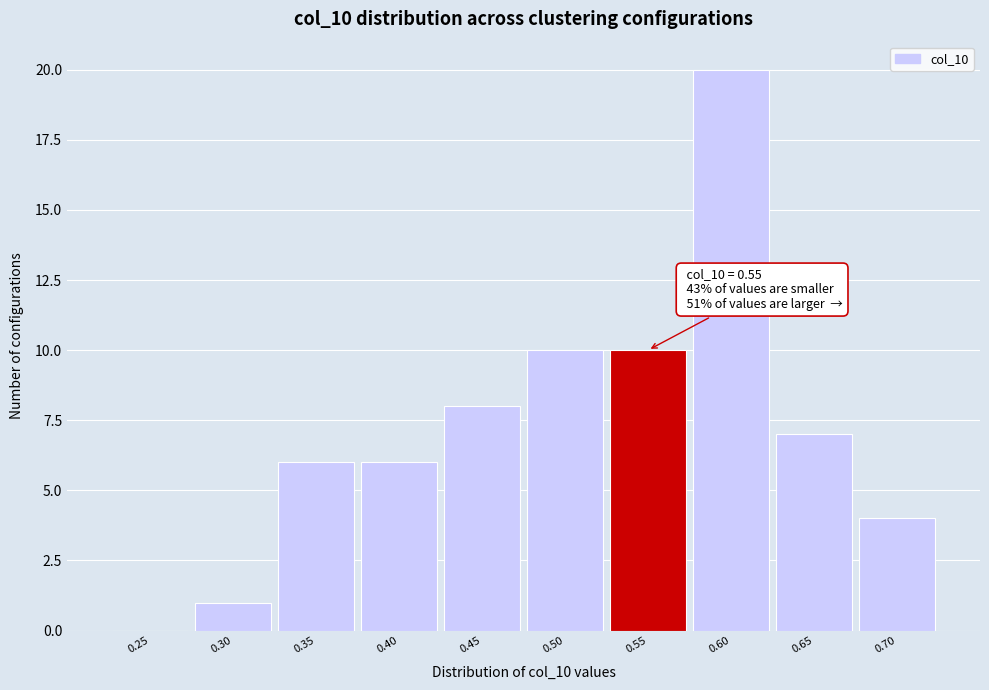

Reading left to right, what are all the values shown in this chart?

0.25=0	0.30=1	0.35=6	0.40=6	0.45=8	0.50=10	0.55=10	0.60=20	0.65=7	0.70=4